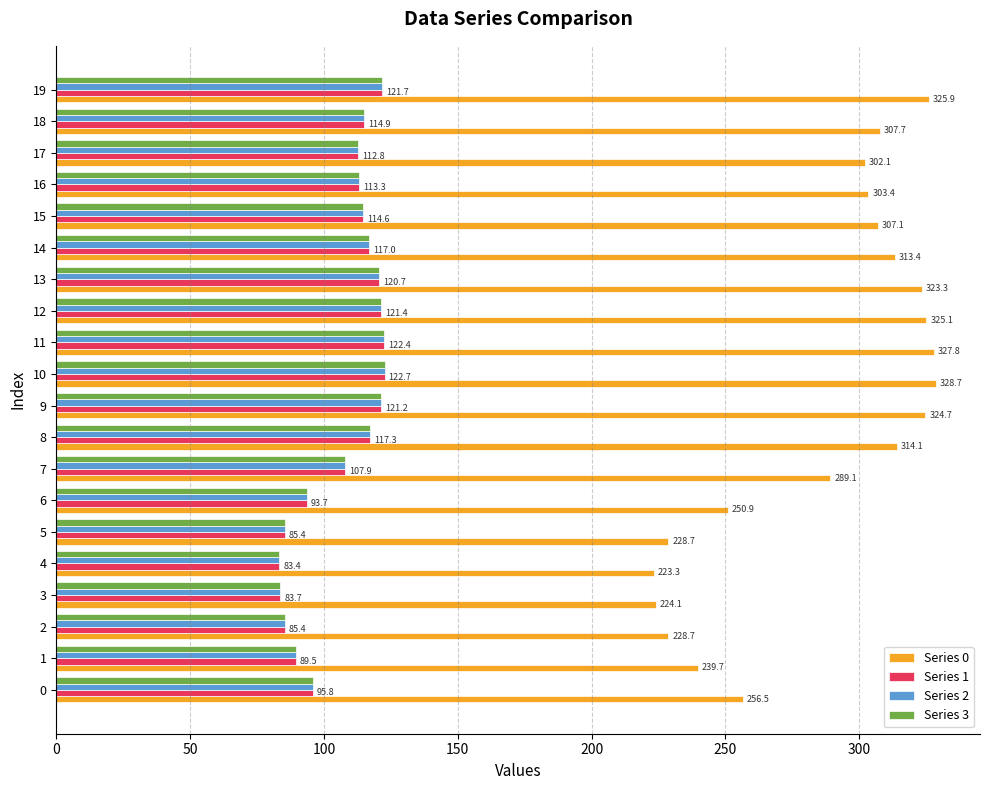

Where is Series 0 nearest to the value 275?

7